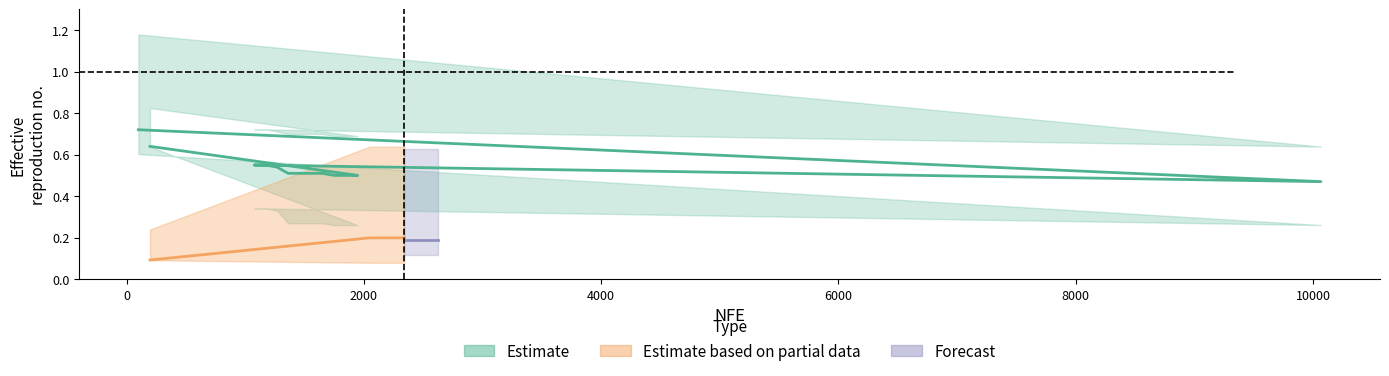

At how many categories does at least one series exceed 0?

20